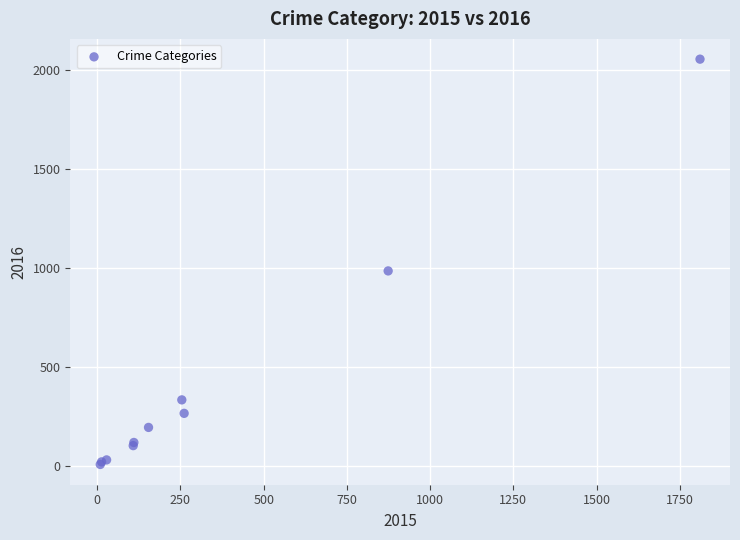

What Y value in the scatter plot is closest to 1030?

984